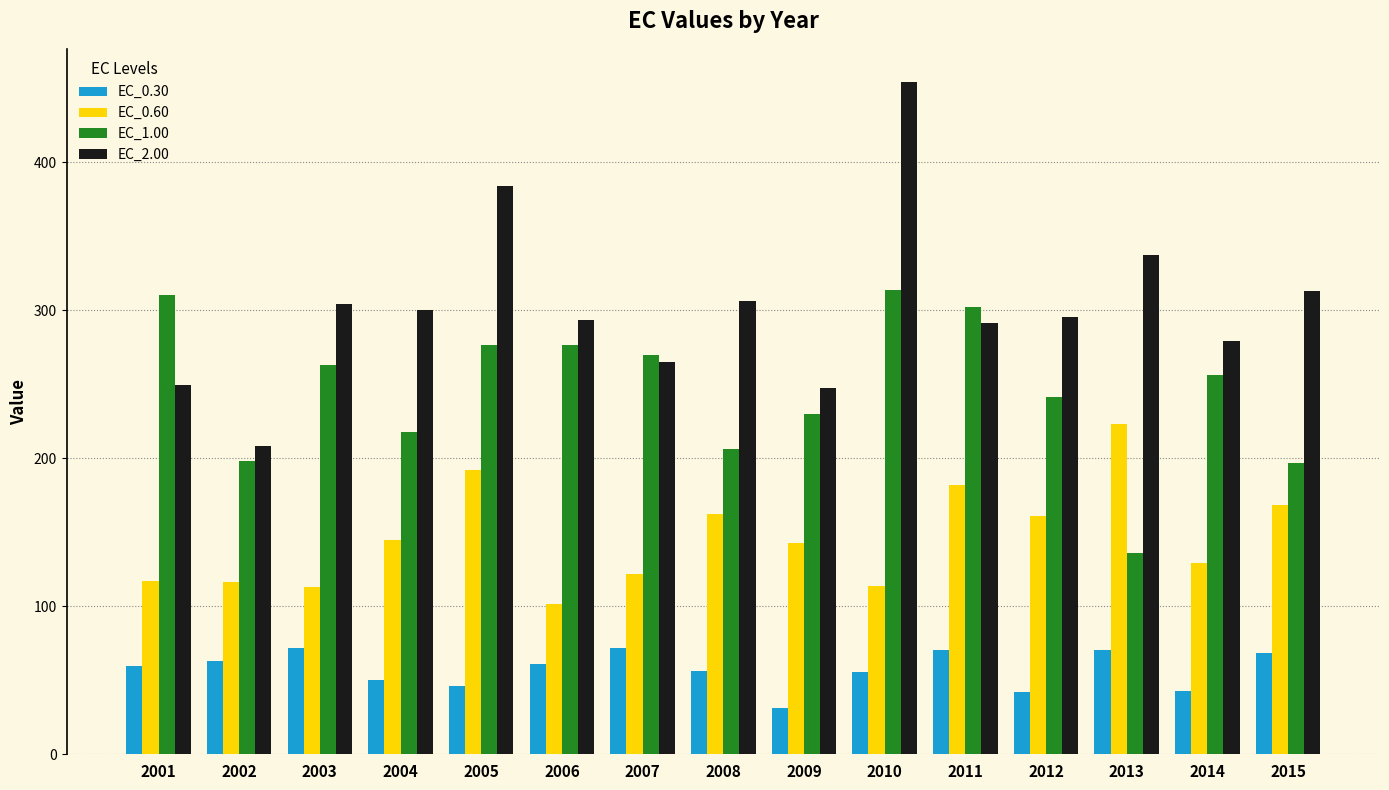

Between 2001 and 2014, which series saw the biggest shift?

EC_1.00